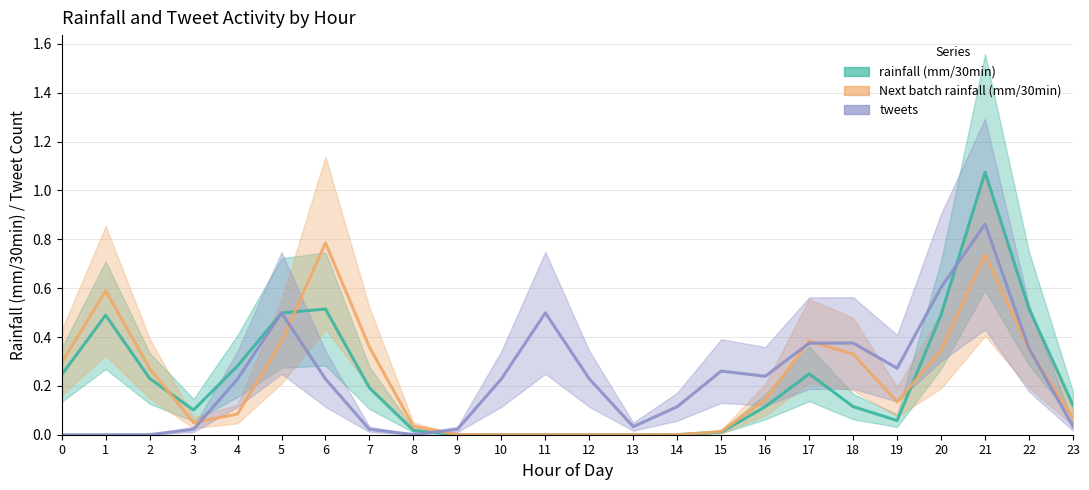

What are all the series names shown in the legend?

rainfall (mm/30min), Next batch rainfall (mm/30min), tweets